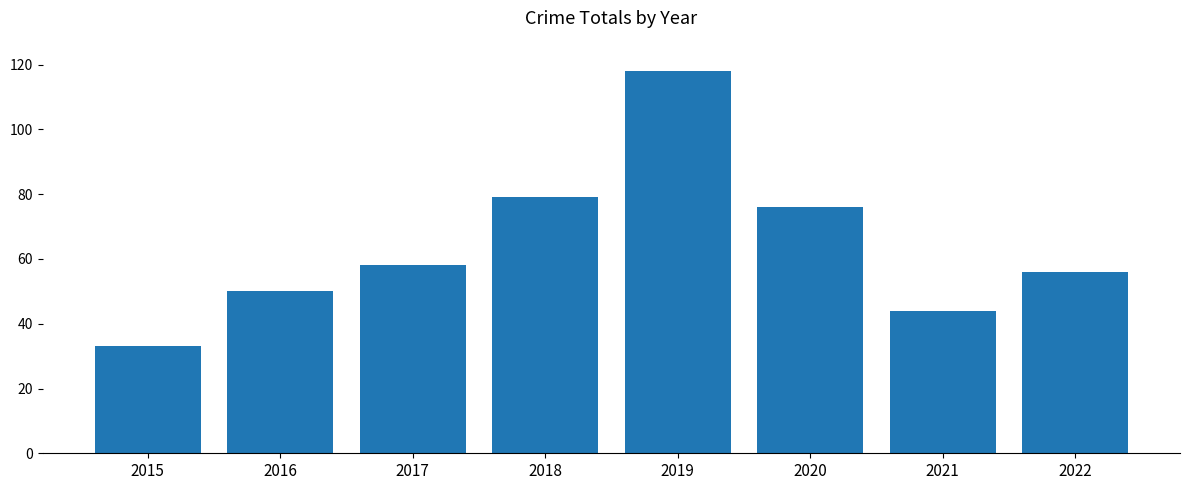

How many data points does each series have?

8